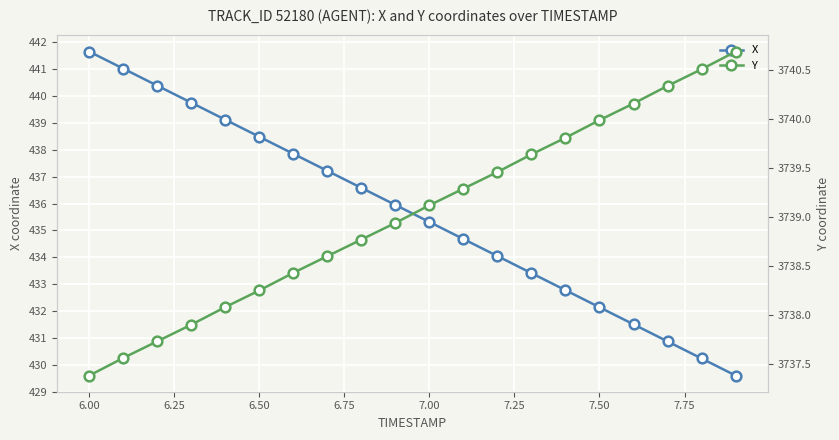

What is the minimum value for X?

429.6